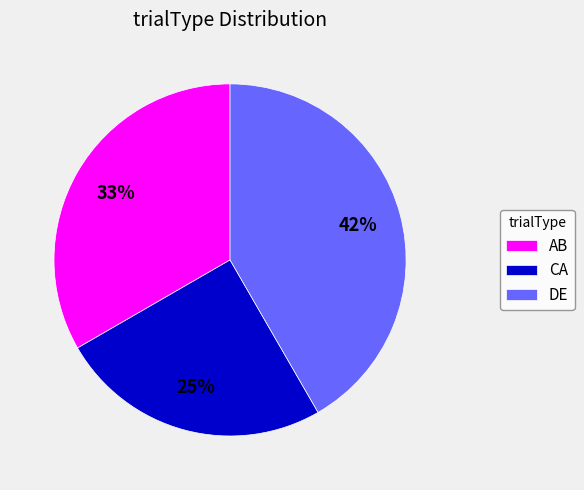

To the nearest percent, what is the combined percentage of DE and CA?

67%